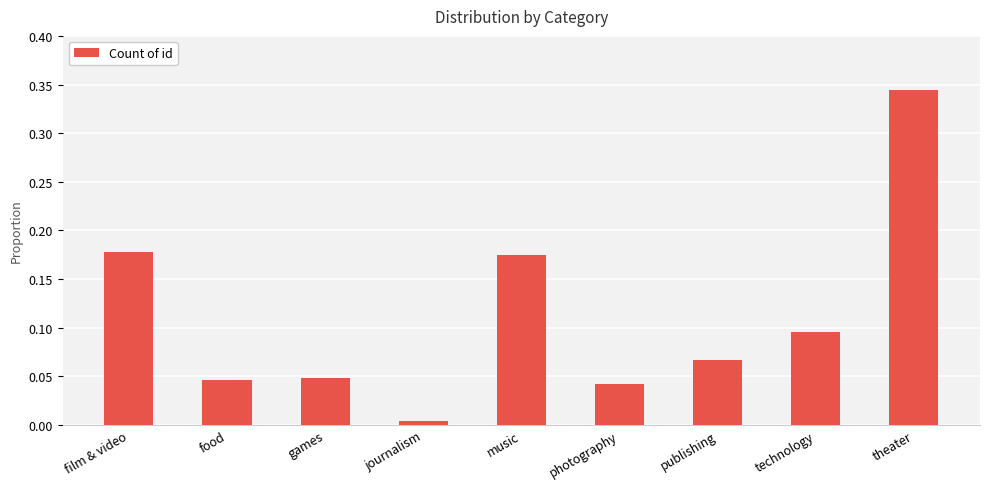

What is the label of the 8th bar from the right?

food